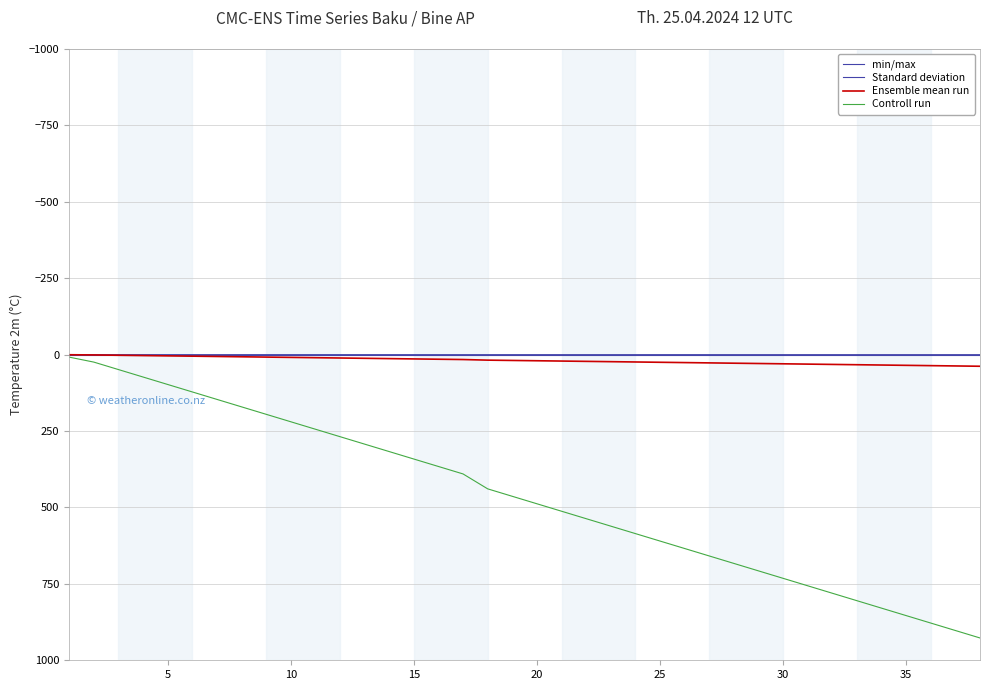

Reading right to left, transcribe all the data shown in this chart.

min/max: 0.0	0.0	0.0	0.0	0.0	0.0	0.0	0.0	0.0	0.0	0.0	0.0	0.0	0.0	0.0	0.0	0.0	0.0	0.0	0.0	0.0	0.0	0.0	0.0	0.0	0.0	0.0	0.0	0.0	0.0	0.0	0.0	0.0	0.0	0.0	0.0	0.0	0.0
Standard deviation: 0.0	0.0	0.0	0.0	0.0	0.0	0.0	0.0	0.0	0.0	0.0	0.0	0.0	0.0	0.0	0.0	0.0	0.0	0.0	0.0	0.0	0.0	0.0	0.0	0.0	0.0	0.0	0.0	0.0	0.0	0.0	0.0	0.0	0.0	0.0	0.0	0.0	0.0
Ensemble mean run: 38.0	37.0	36.0	35.0	34.0	33.0	32.0	31.0	30.0	29.0	28.0	27.0	26.0	25.0	24.0	23.0	22.0	21.0	20.0	19.0	18.0	16.0	15.0	14.0	13.0	12.0	11.0	10.0	9.0	8.0	7.0	6.0	5.0	4.0	3.0	2.0	1.0	0.3
Controll run: 927.0	902.6	878.2	853.8	829.4	805.0	780.6	756.2	731.8	707.4	683.1	658.7	634.3	609.9	585.5	561.1	536.7	512.3	487.9	463.5	439.1	390.3	365.9	341.5	317.1	292.7	268.3	243.9	219.6	195.2	170.8	146.4	122.0	97.6	73.2	48.8	24.4	8.1